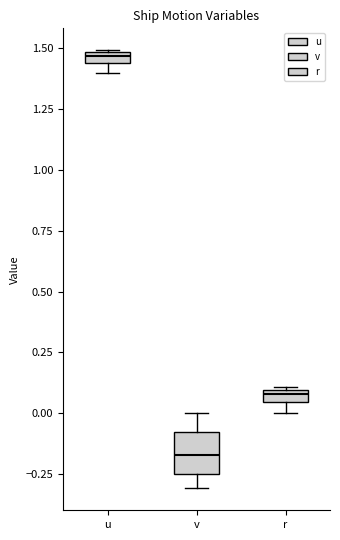

Where is the lower edge of the box for u on the y-axis? The values are not printed on the chart, so give them approximately, as read against the axis.

1.45